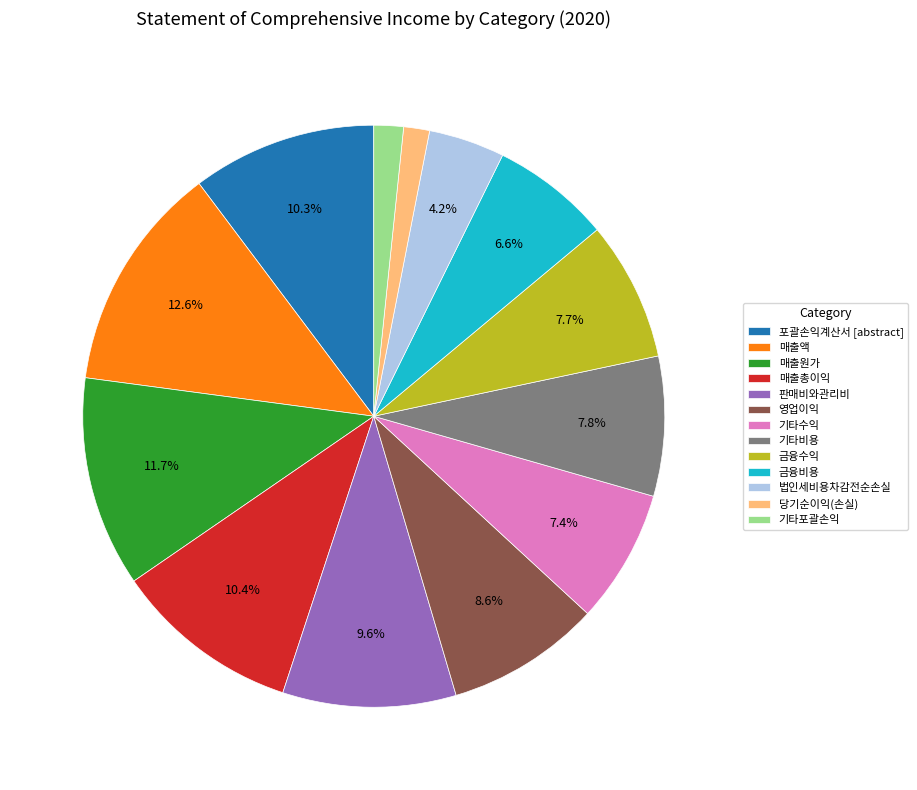

What is the ratio of the value at 기타포괄손익 to the value at 매출원가?

0.1